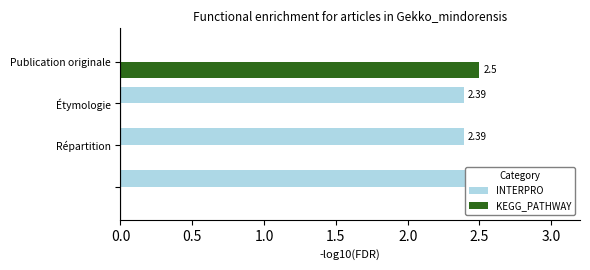

How many INTERPRO values are between 2 and 3?

3